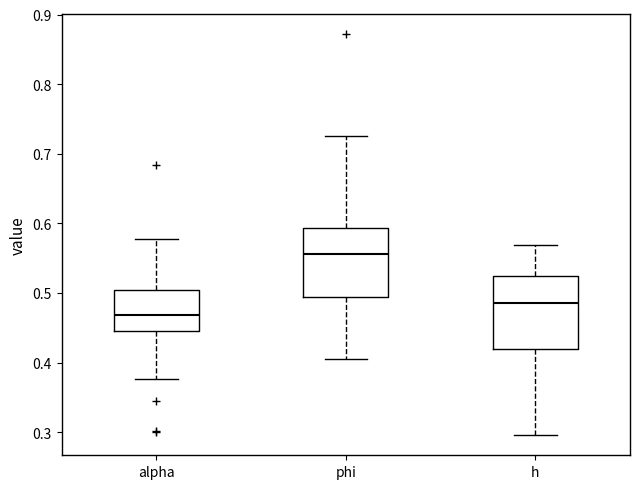

Which box's median line is the highest?

phi